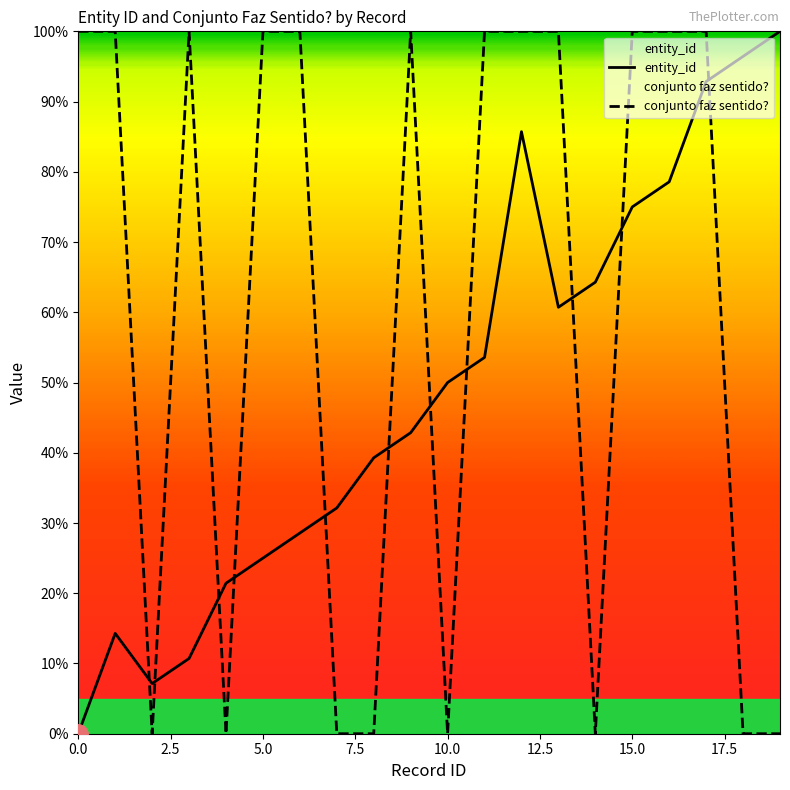

Does the chart have visible grid lines?

No